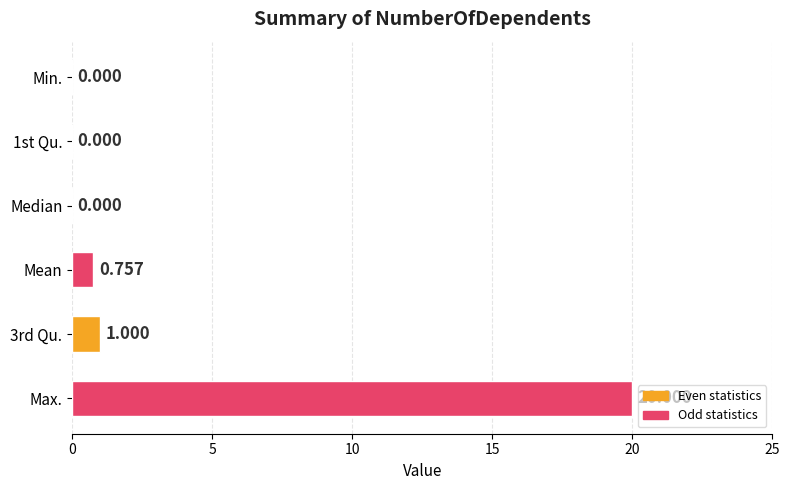

How many values exceed 0?

3